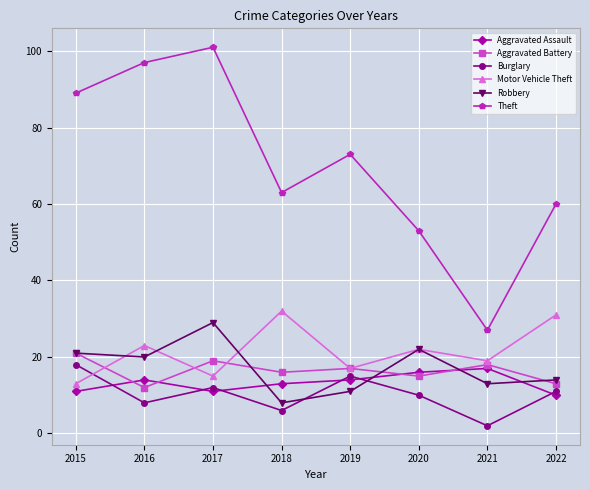

Reading left to right, what are all the values shown in this chart?

Aggravated Assault: 11	14	11	13	14	16	17	10
Aggravated Battery: 21	12	19	16	17	15	18	13
Burglary: 18	8	12	6	15	10	2	11
Motor Vehicle Theft: 13	23	15	32	17	22	19	31
Robbery: 21	20	29	8	11	22	13	14
Theft: 89	97	101	63	73	53	27	60